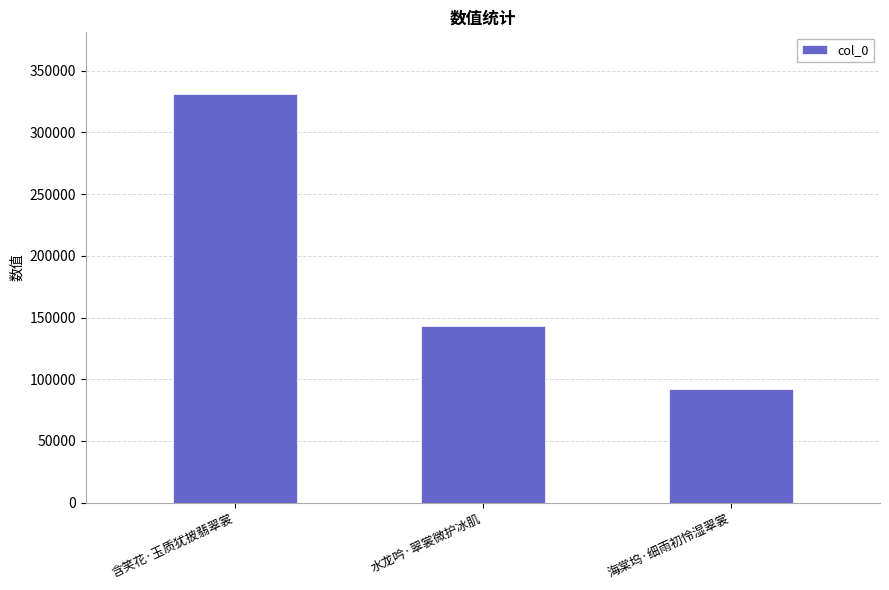

What is the label of the 2nd bar from the left?

水龙吟·翠裳微护冰肌